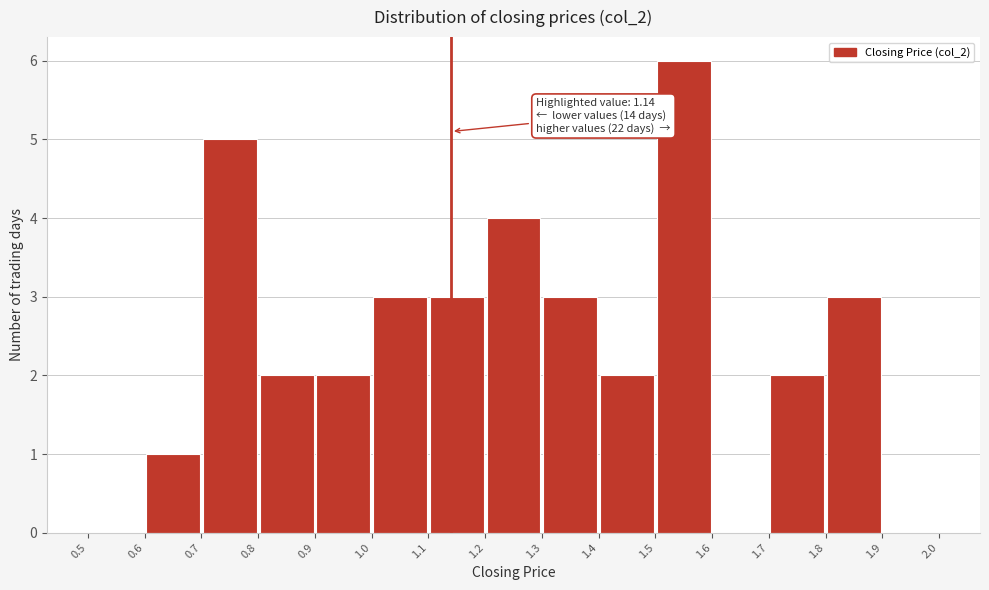

Which range on the x-axis has the tallest bar?

1.5 to 1.6